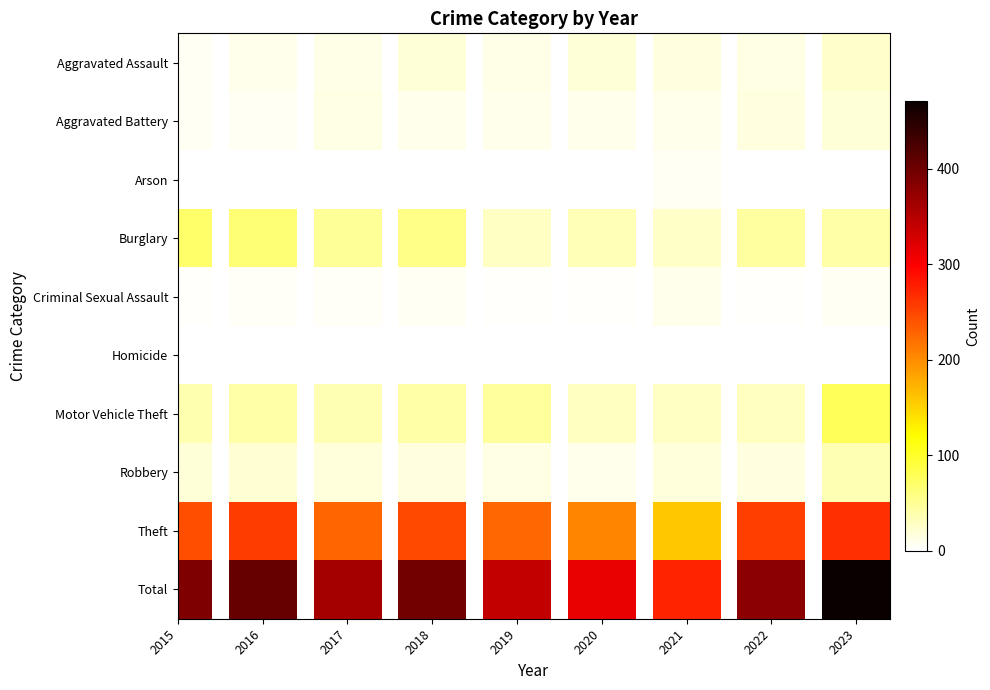

Which series has the largest total across all categories?

Total